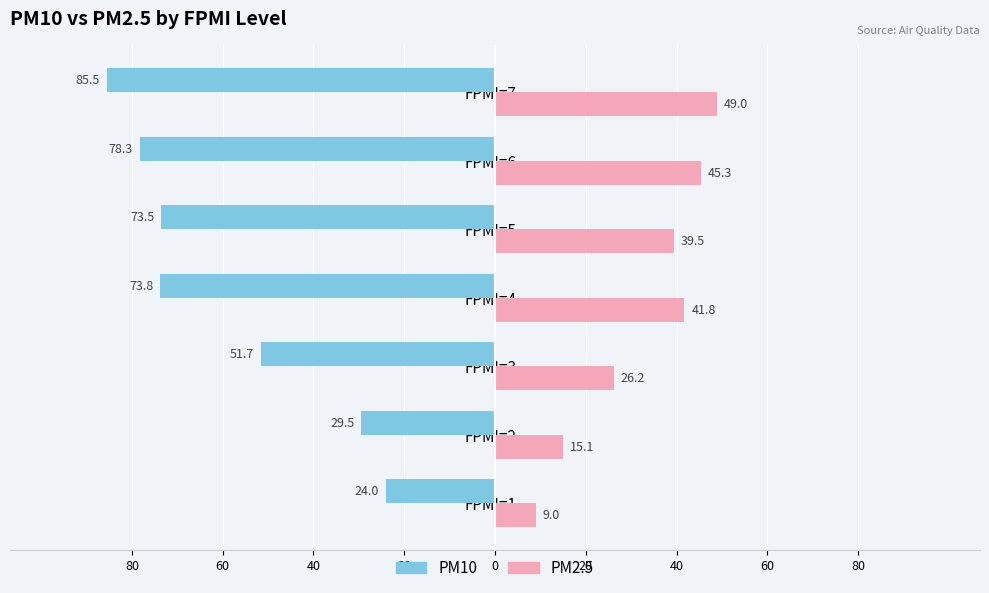

What are all the series names shown in the legend?

PM10, PM2.5